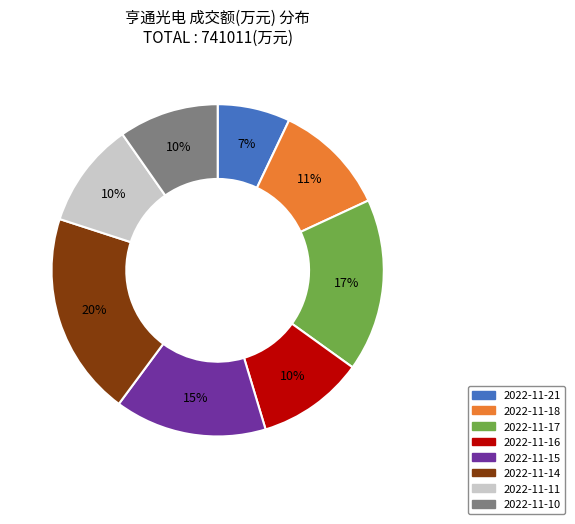

Is the sum of 2022-11-17 and 2022-11-14 greater than half?

No